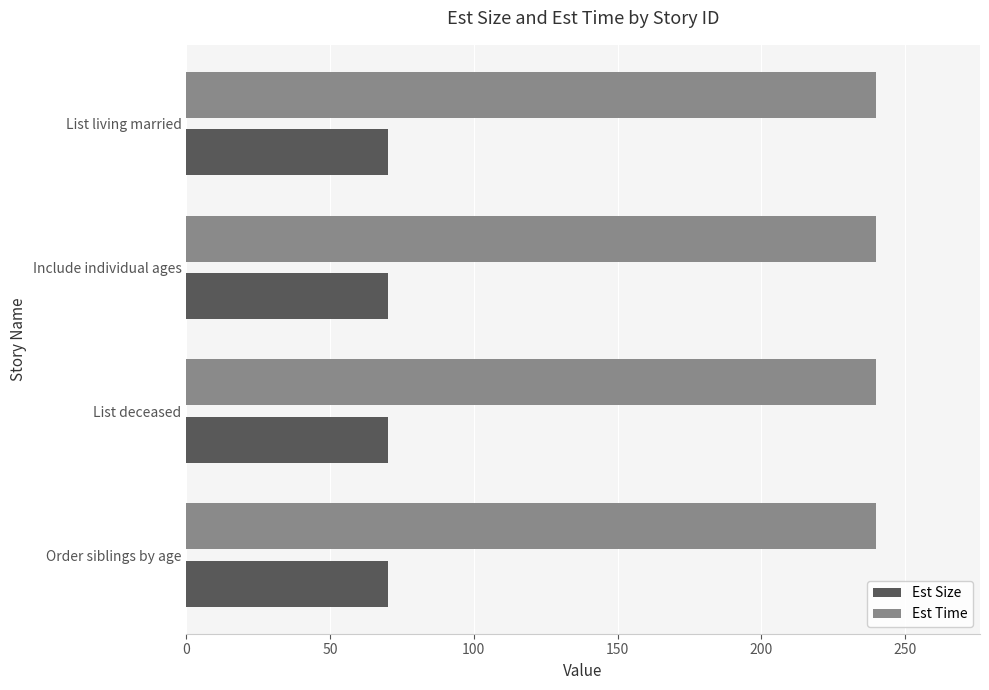

What is the spread (max minus min) of values at List living married?

170